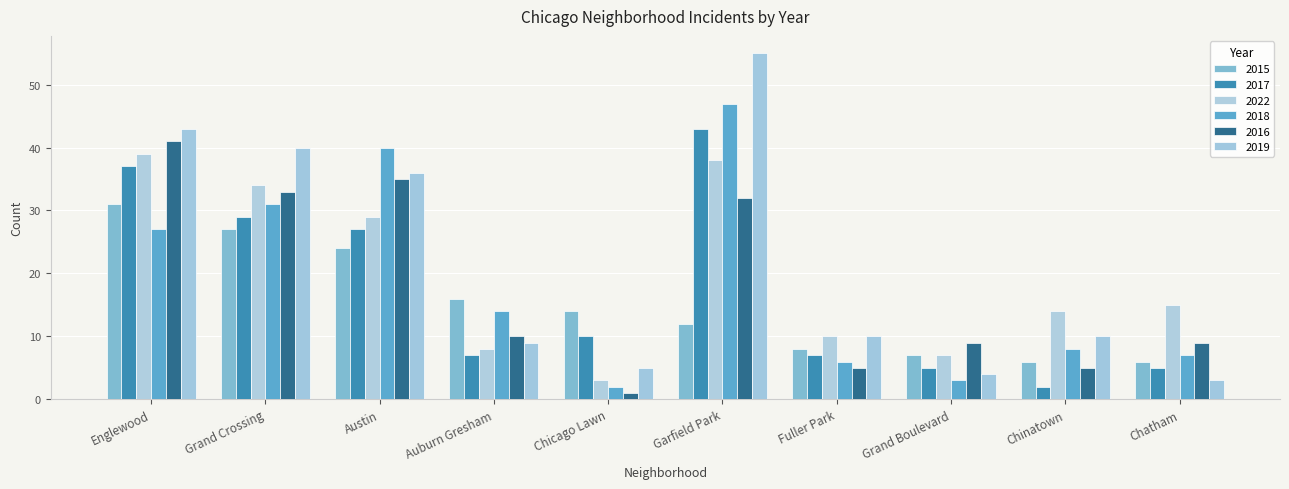

Which has a higher value, Grand Boulevard or Chicago Lawn?

Chicago Lawn